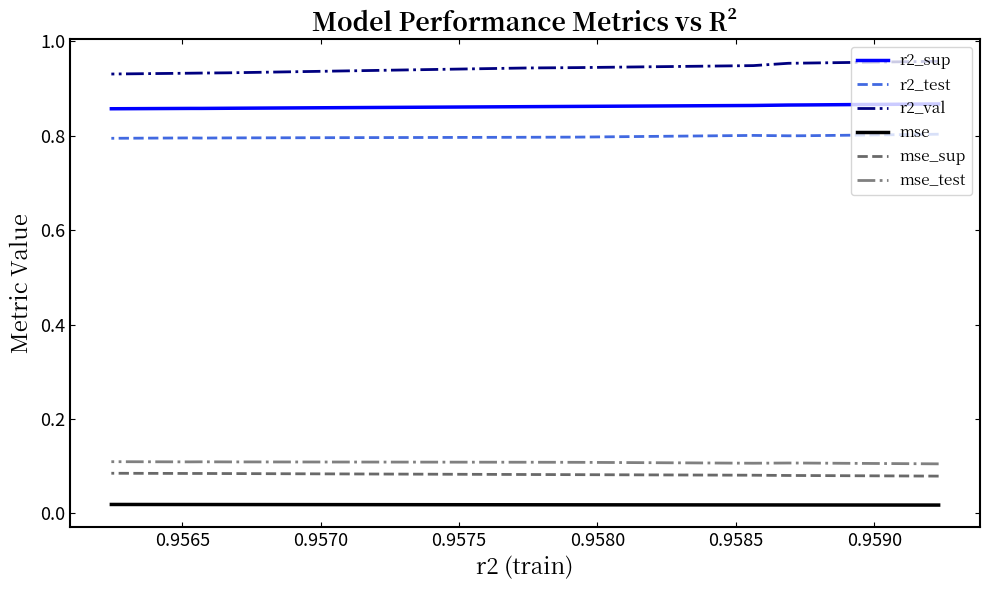

Does the chart display data point markers on the line(s)?

No